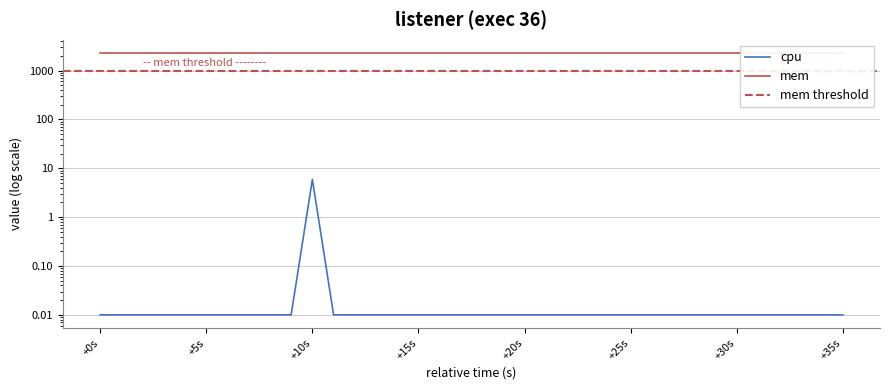

What is the sum of all values?

6.3